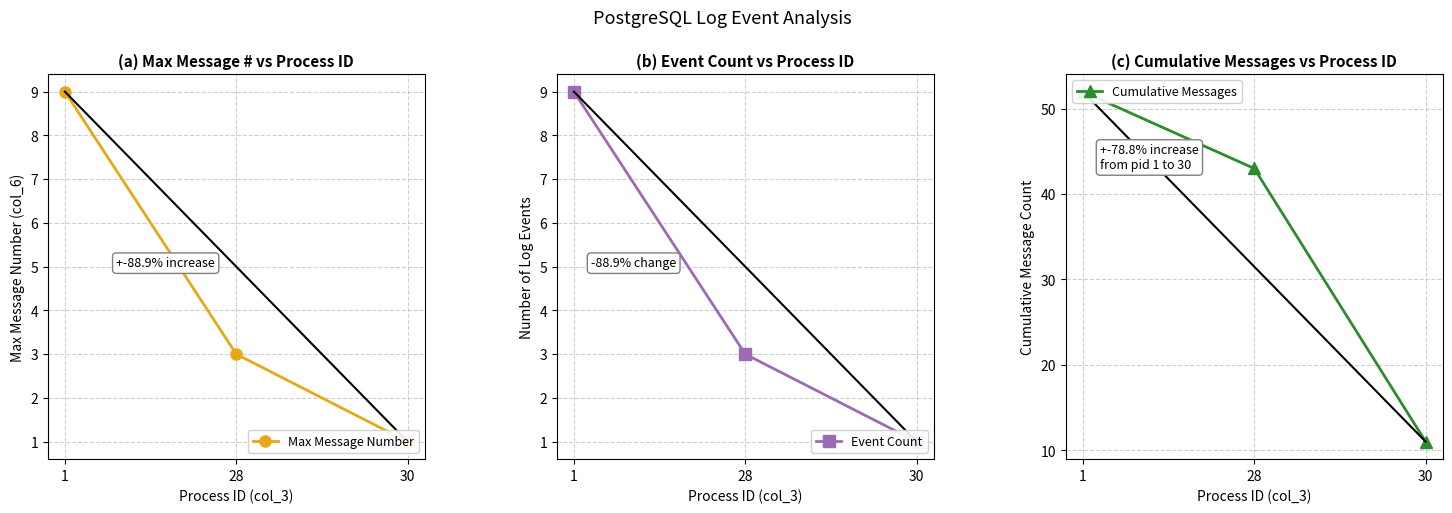

The Event Count series shows 9 at 1. True or false?

True